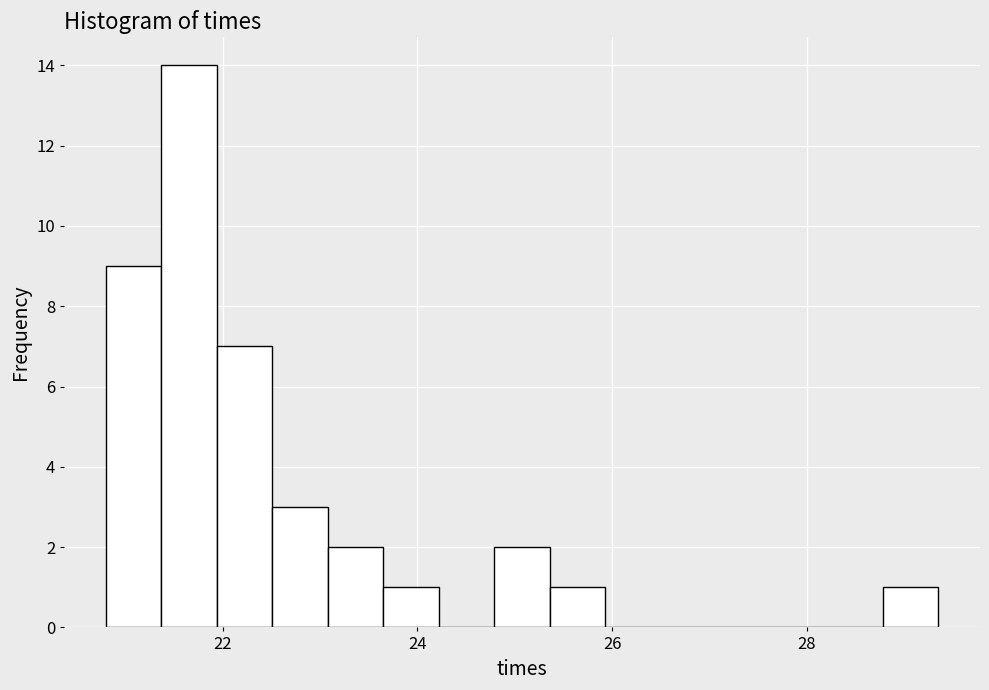

Read against the x-axis, roughly where is the centre of the tallest bar?

21.6